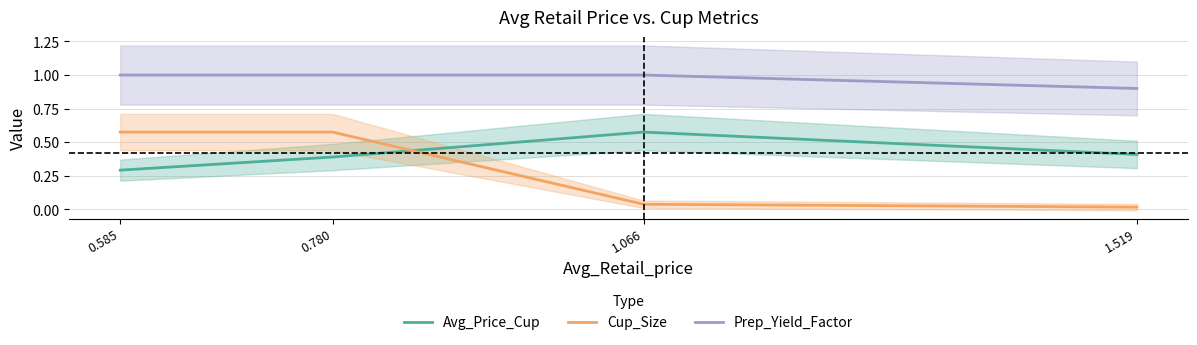

What position from the left is 0.780?

2